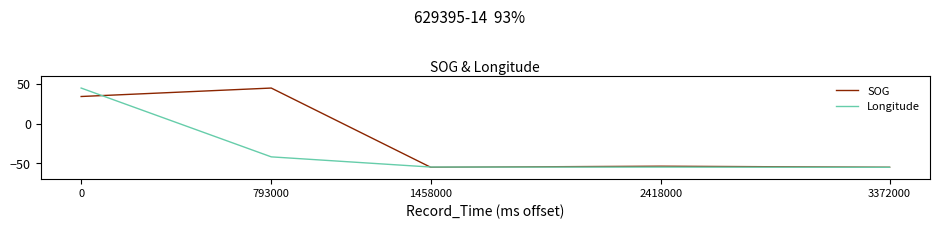

What is the difference between the maximum and minimum values in the Longitude series?

100.0